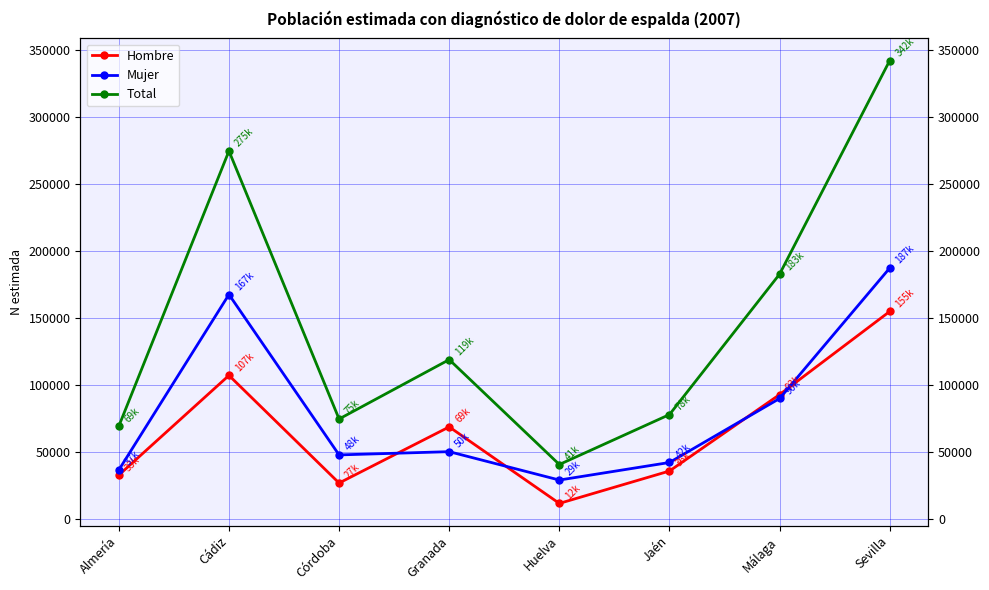

Where is the first local maximum for Total?

Cádiz